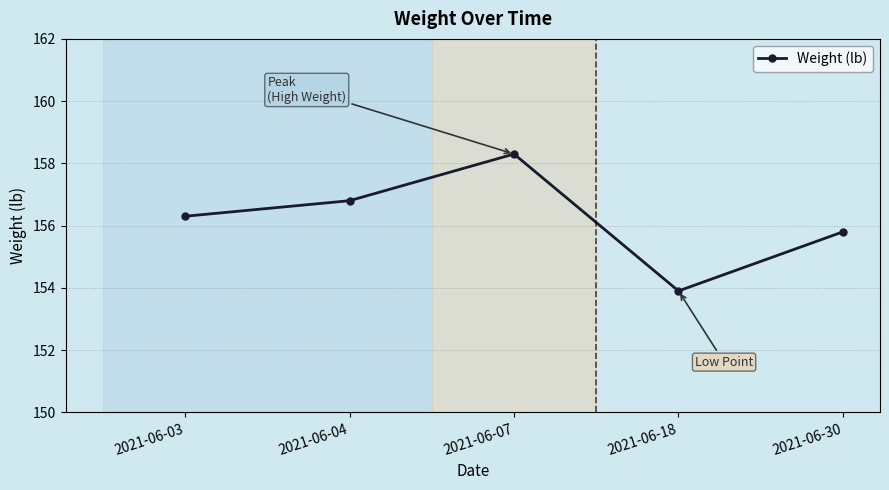

True or false: there are more than 2 points higher than both neighbors.

False